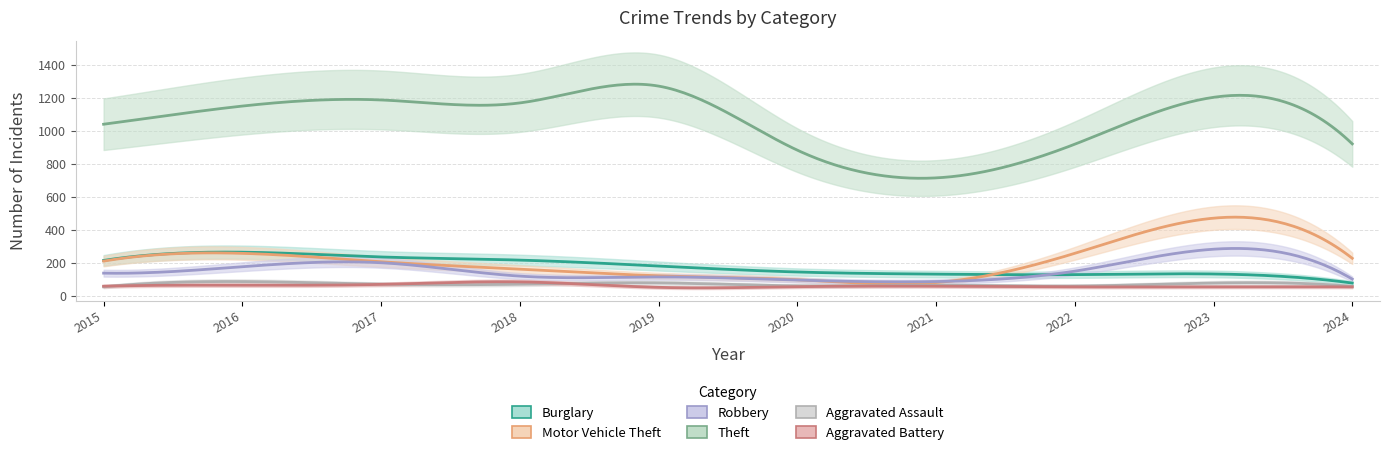

At which category is the sum across all series the highest?

2023